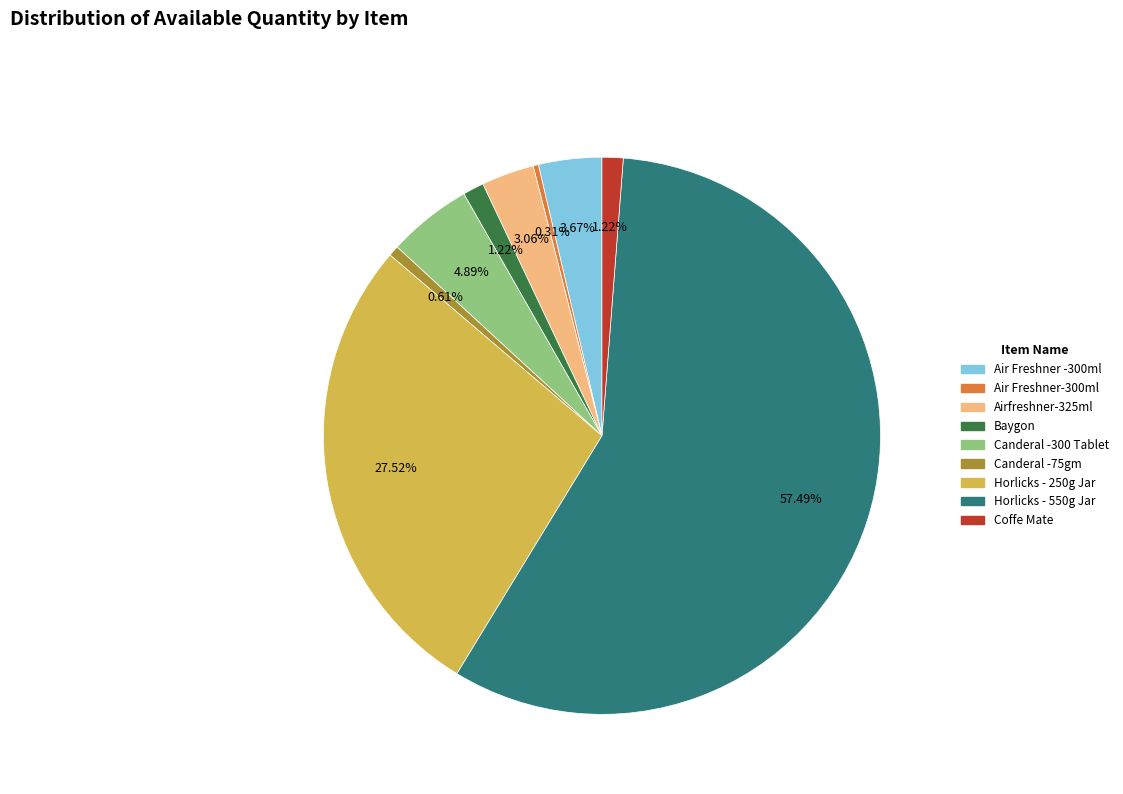

Do Horlicks - 250g Jar and Coffe Mate together represent more than half of the pie?

No